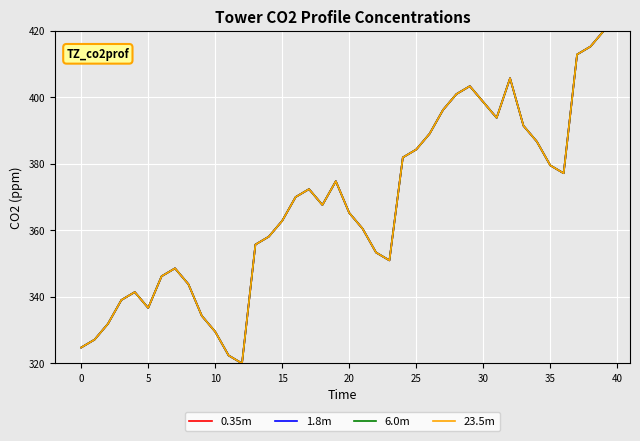

What is the label of the 35th point from the left?

34